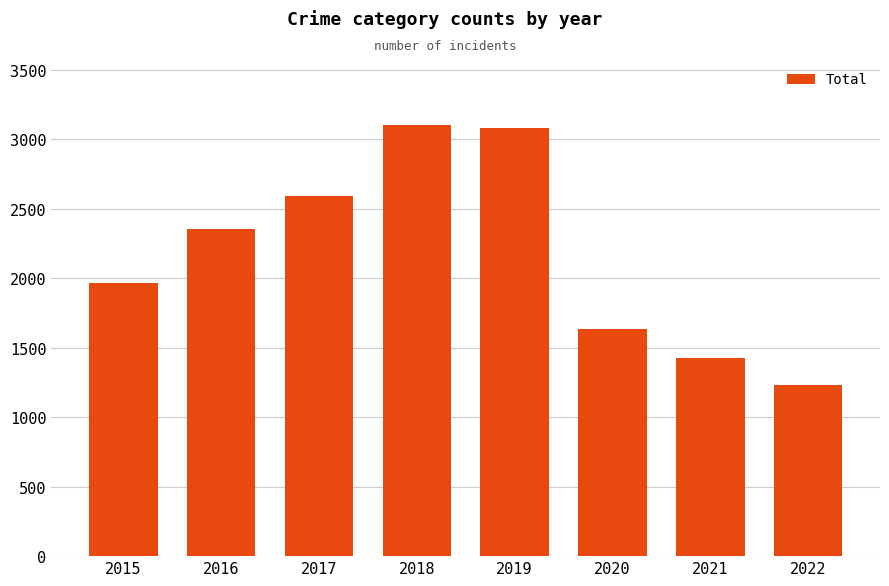

Are the bars grouped side by side (vs. stacked)?

No